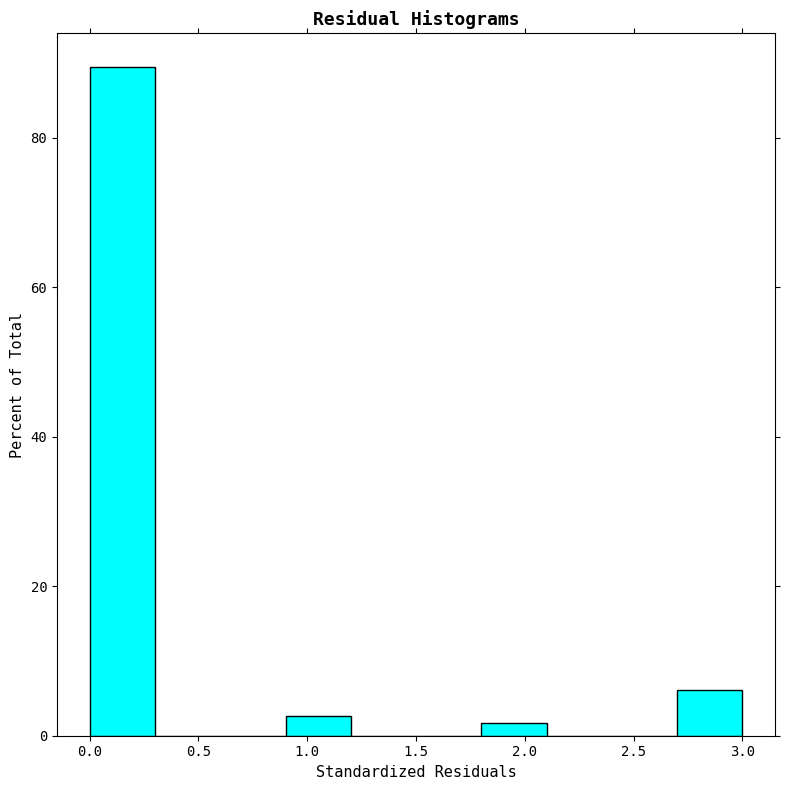

Which range on the x-axis has the tallest bar?

0.0 to 0.3